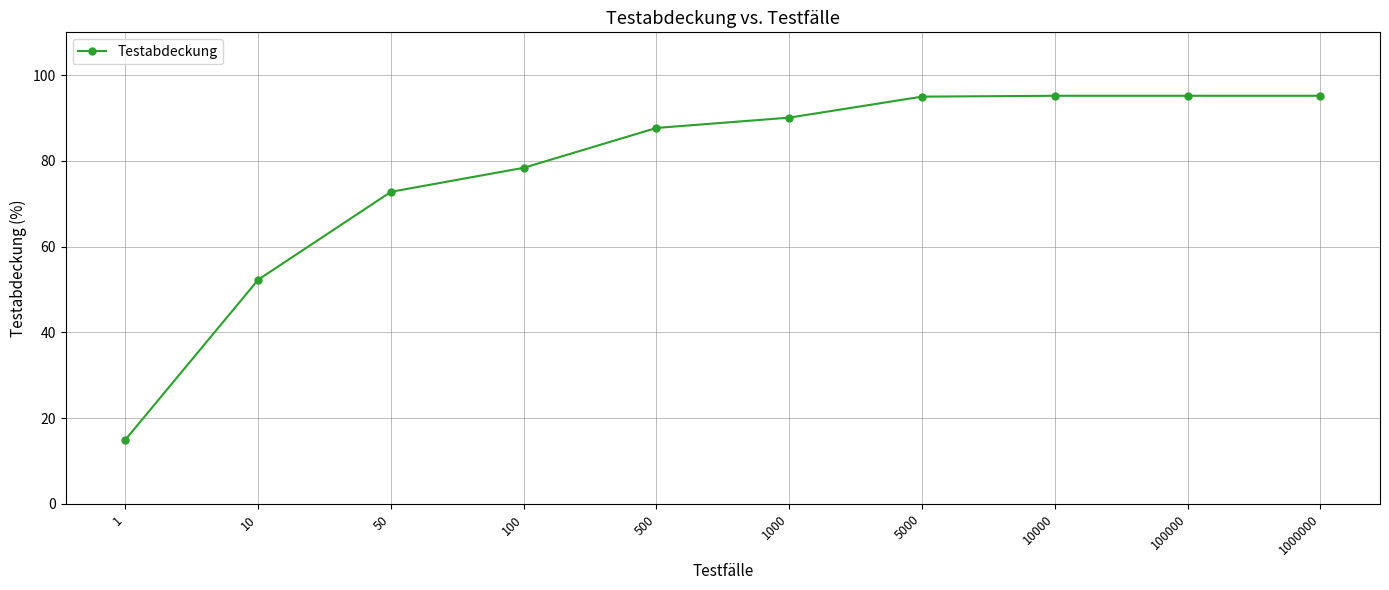

What is the value of the 7th point from the left?

95.0